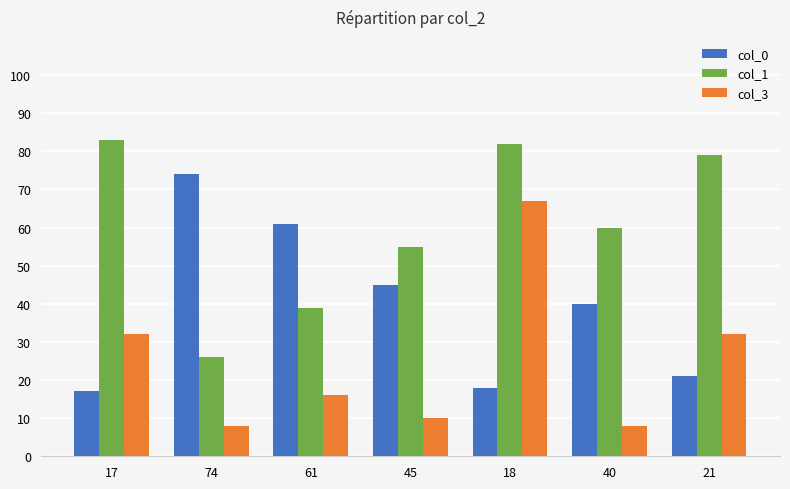

At which category is the sum across all series the highest?

18